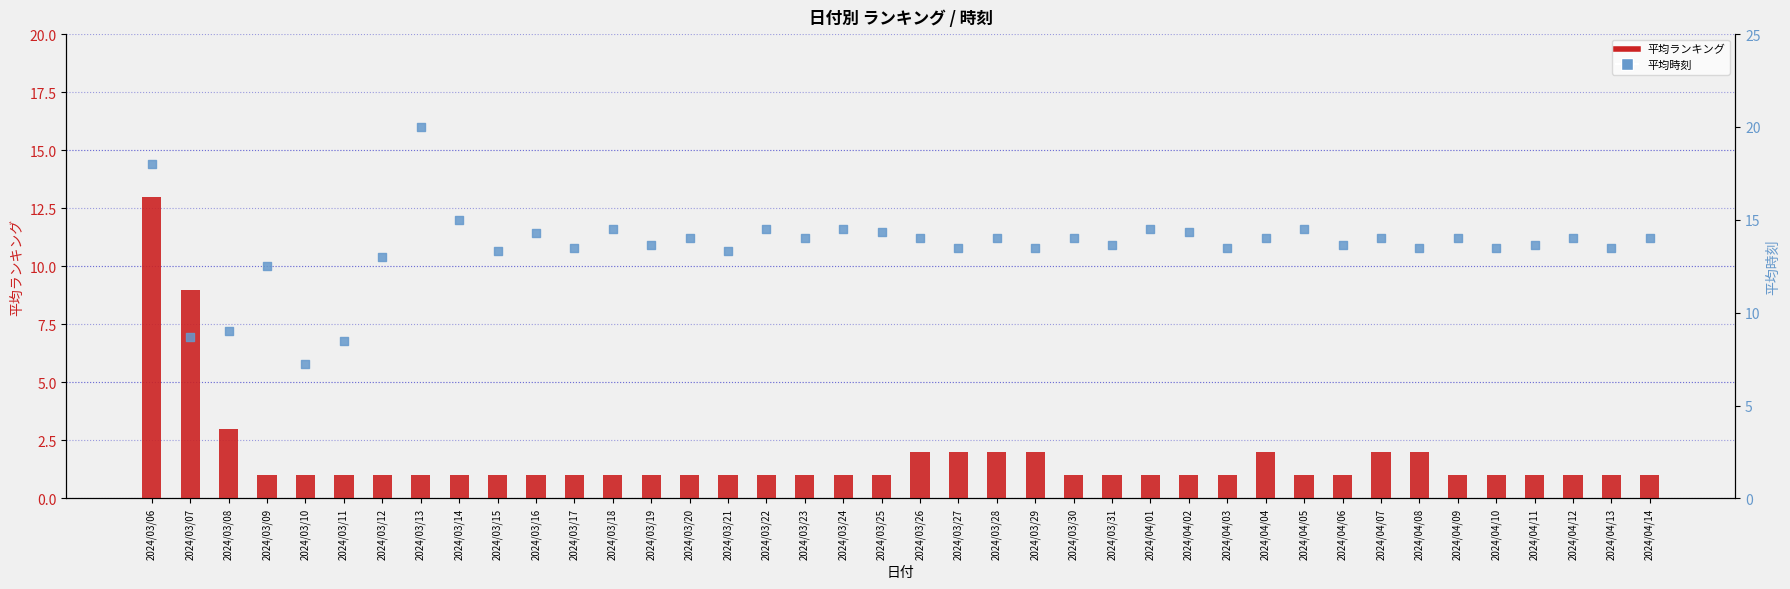

Which series reaches the maximum Y coordinate?

平均時刻